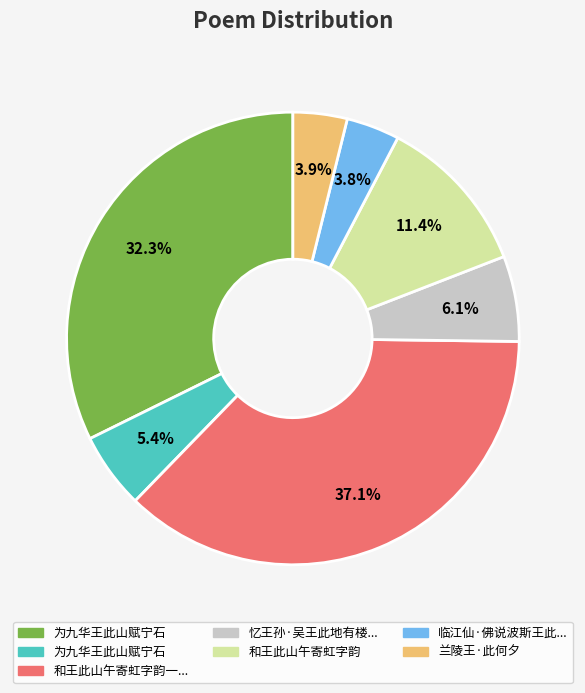

Does any single category account for the majority?

No